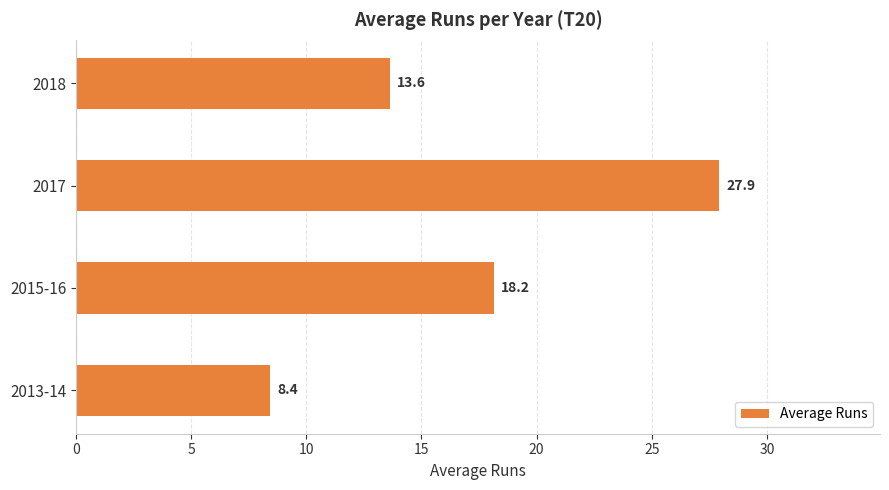

What is the difference between the maximum and second lowest values?

14.3